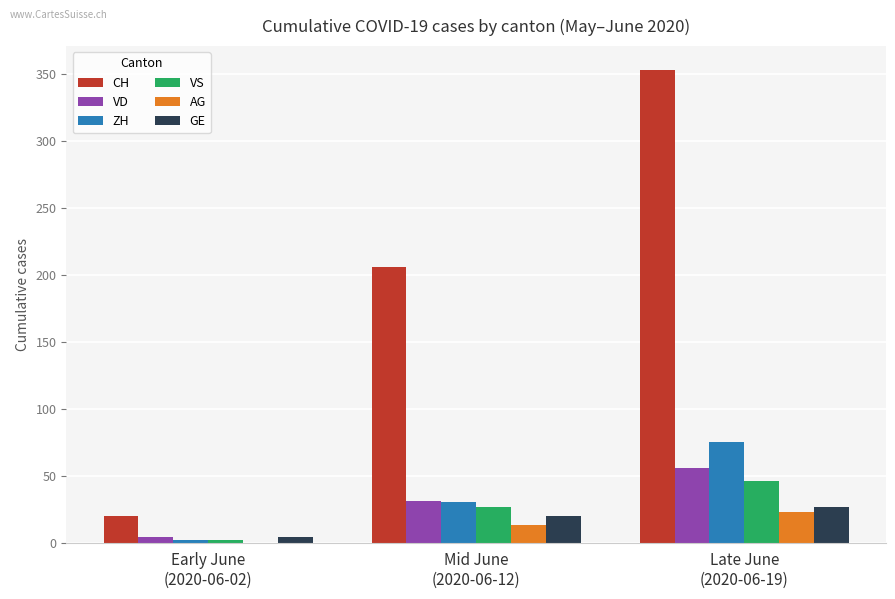

What is the sum of all AG values?

36